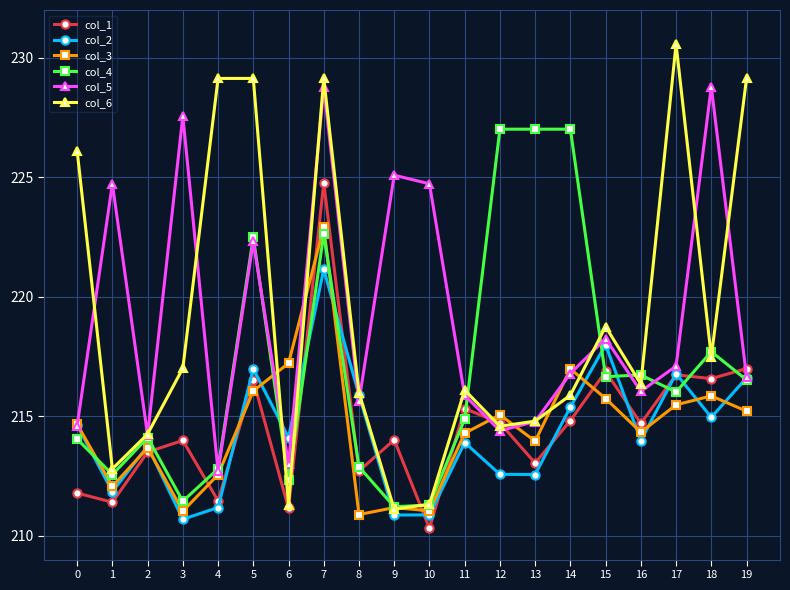

Where do col_1 and col_5 first cross each other?

11 and 12